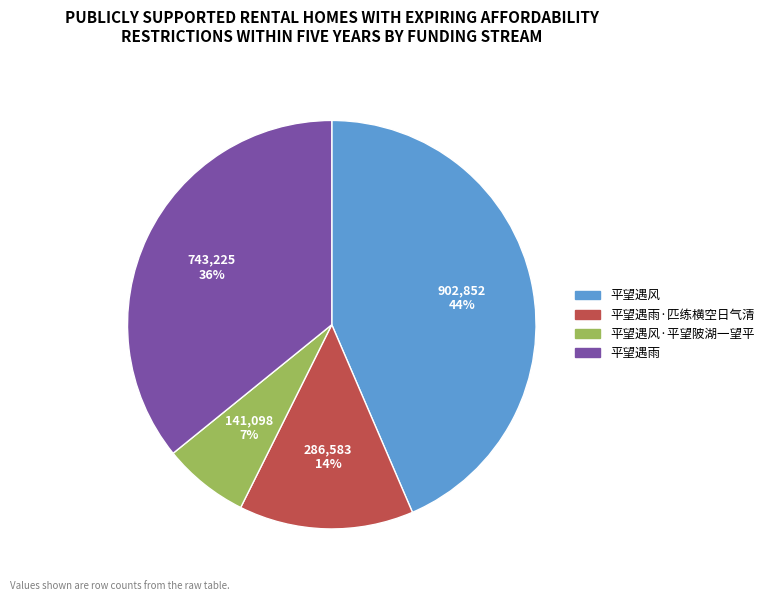

Does any single category account for the majority?

No